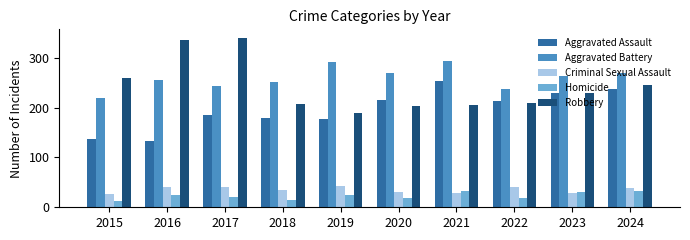

What is the difference between the Aggravated Assault values at 2020 and 2023?

14